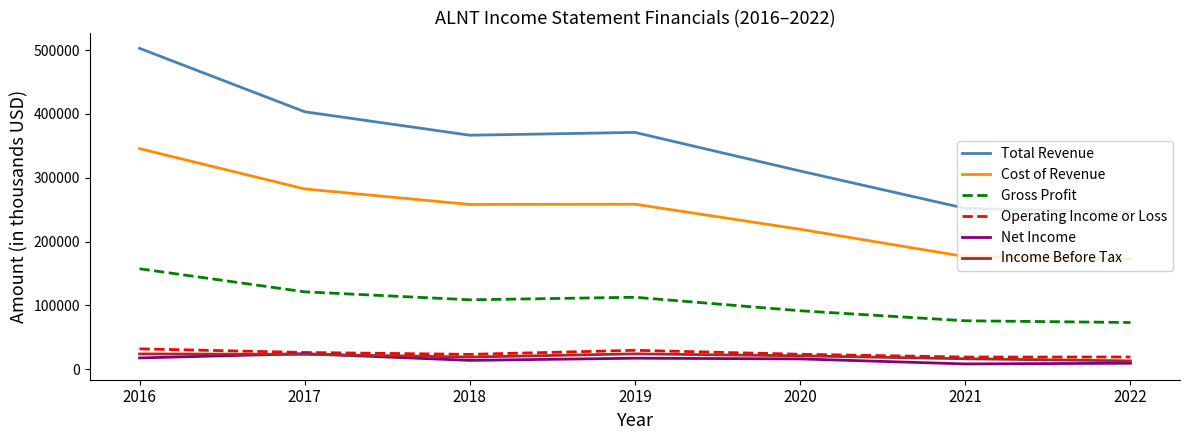

At which category does Operating Income or Loss reach its first local peak?

2019